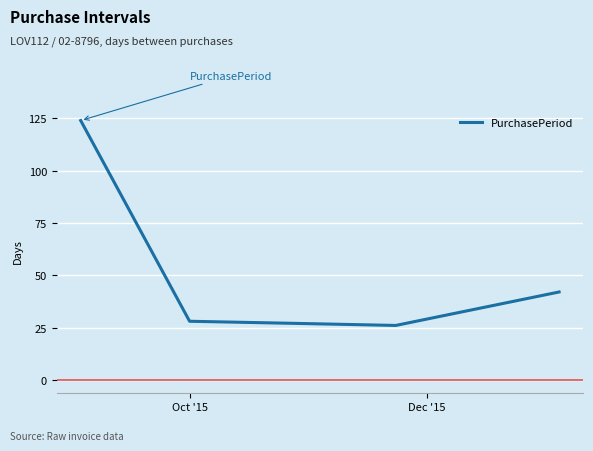

True or false: there are more than 1 points higher than both neighbors.

False